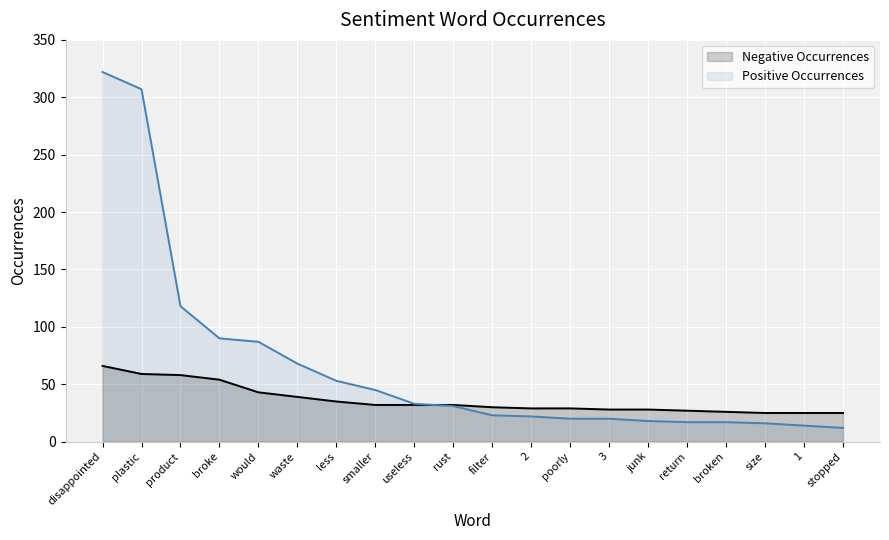

Rank the categories by value from highest to lowest.

disappointed, plastic, product, broke, would, waste, less, smaller, useless, rust, filter, 2, poorly, 3, junk, return, broken, size, 1, stopped